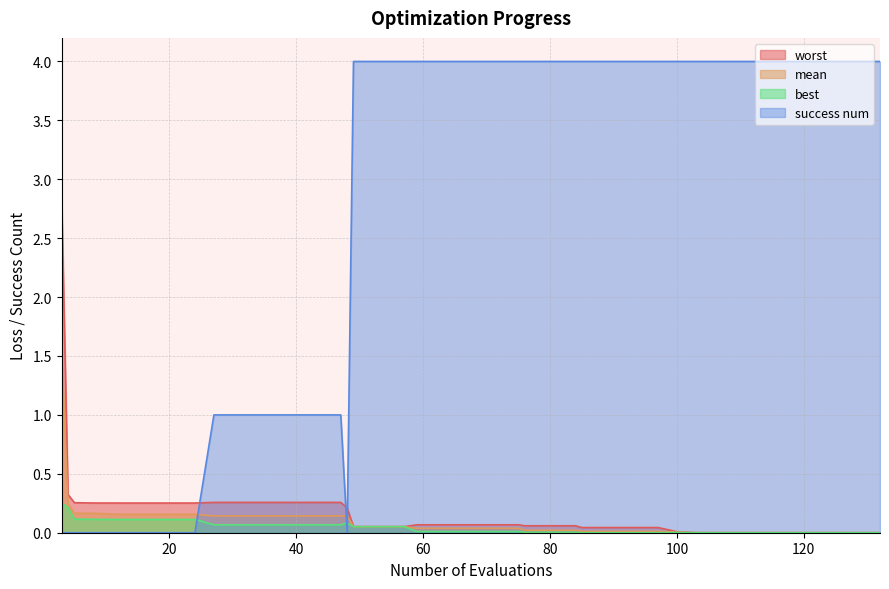

Which category has the highest value across all series?

49